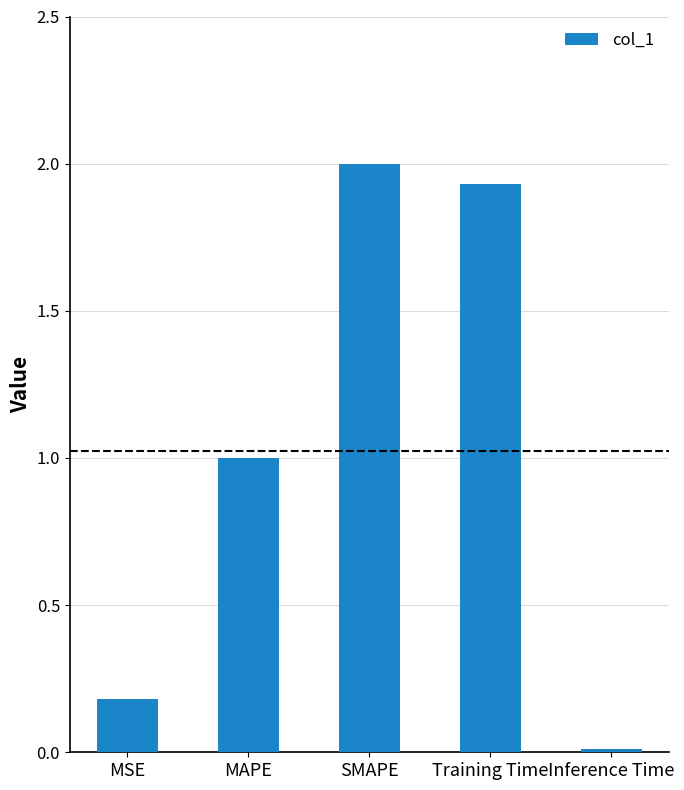

Is it true that the value at MAPE is 1.0?

True